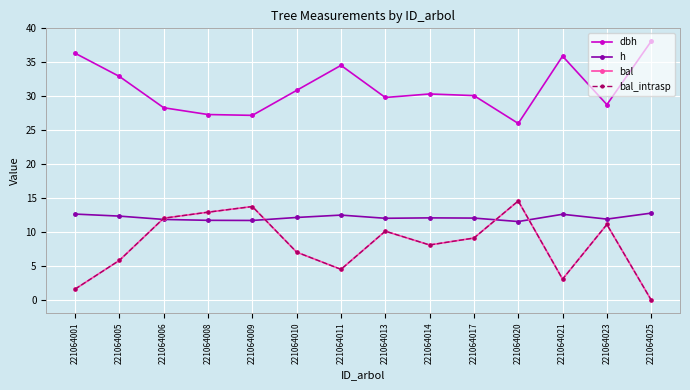

Does the chart have visible grid lines?

Yes